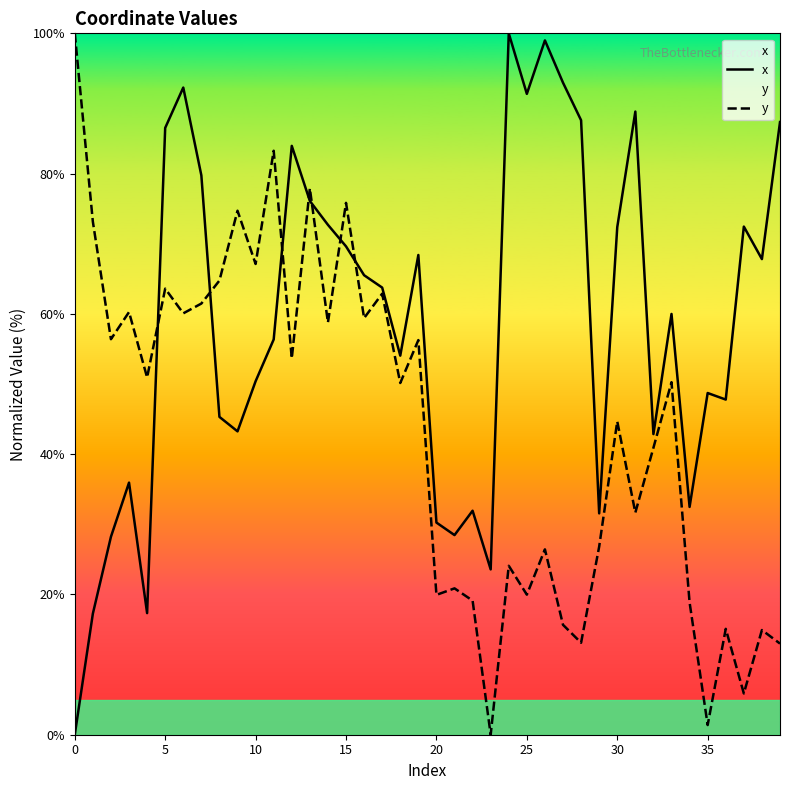

At which label does x first exceed 63?

5